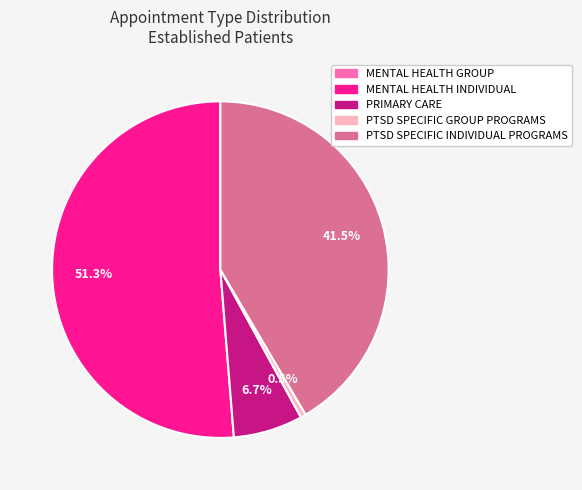

Between PTSD SPECIFIC INDIVIDUAL PROGRAMS and PRIMARY CARE, which is larger?

PTSD SPECIFIC INDIVIDUAL PROGRAMS